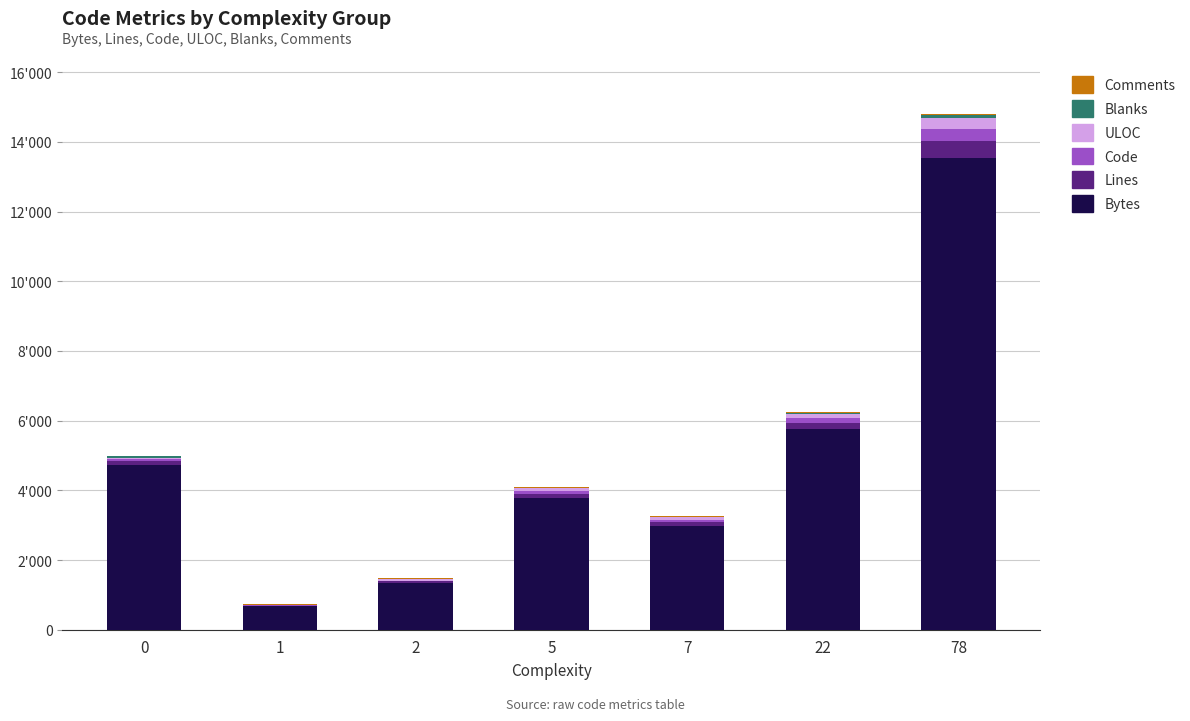

Are the bars grouped side by side (vs. stacked)?

No